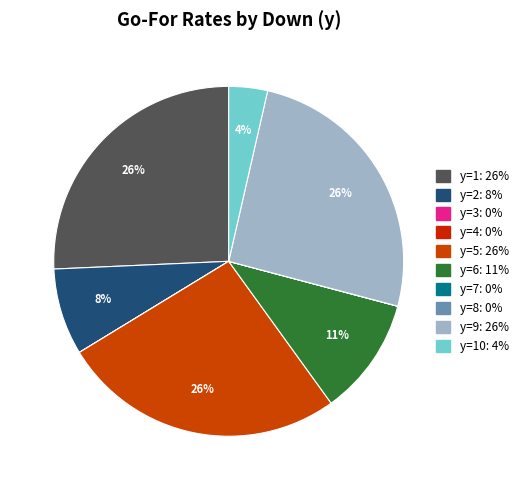

Count the number of slices in the pie.

10